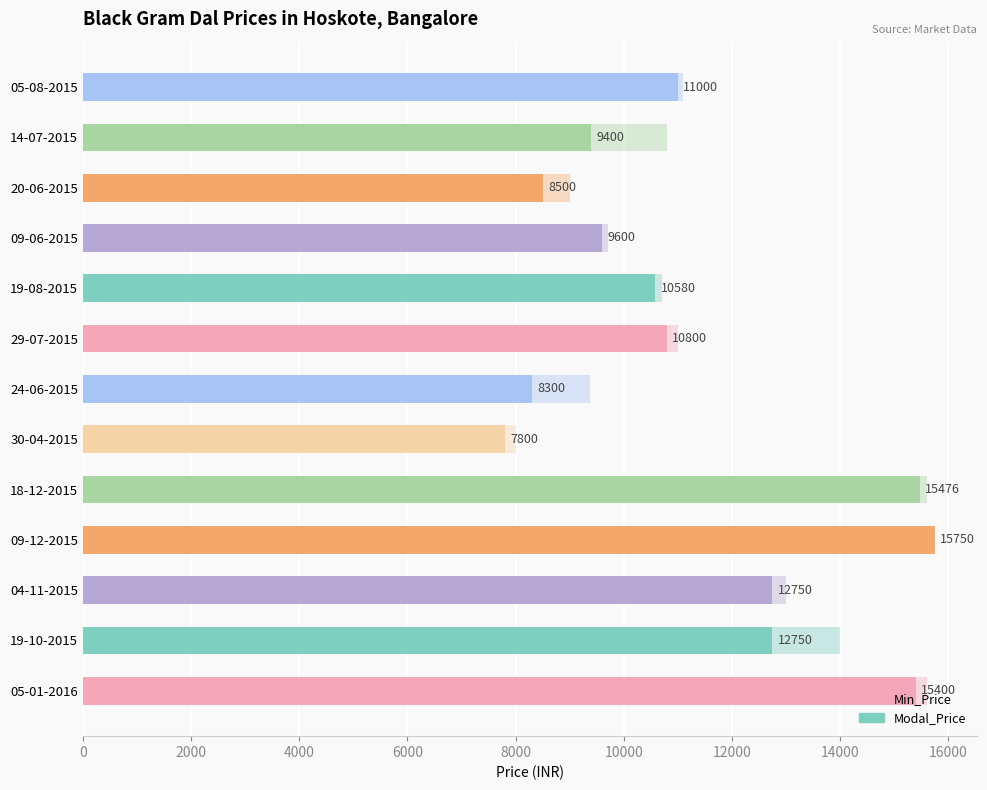

Is it true that Modal_Price equals 3343 at 30-04-2015?

False